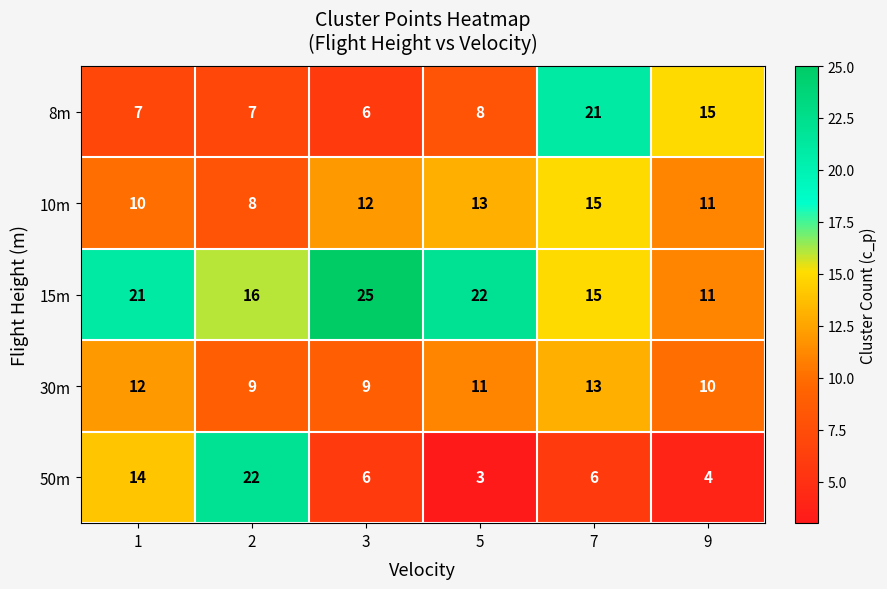

Which series has the largest range (max minus min)?

50m